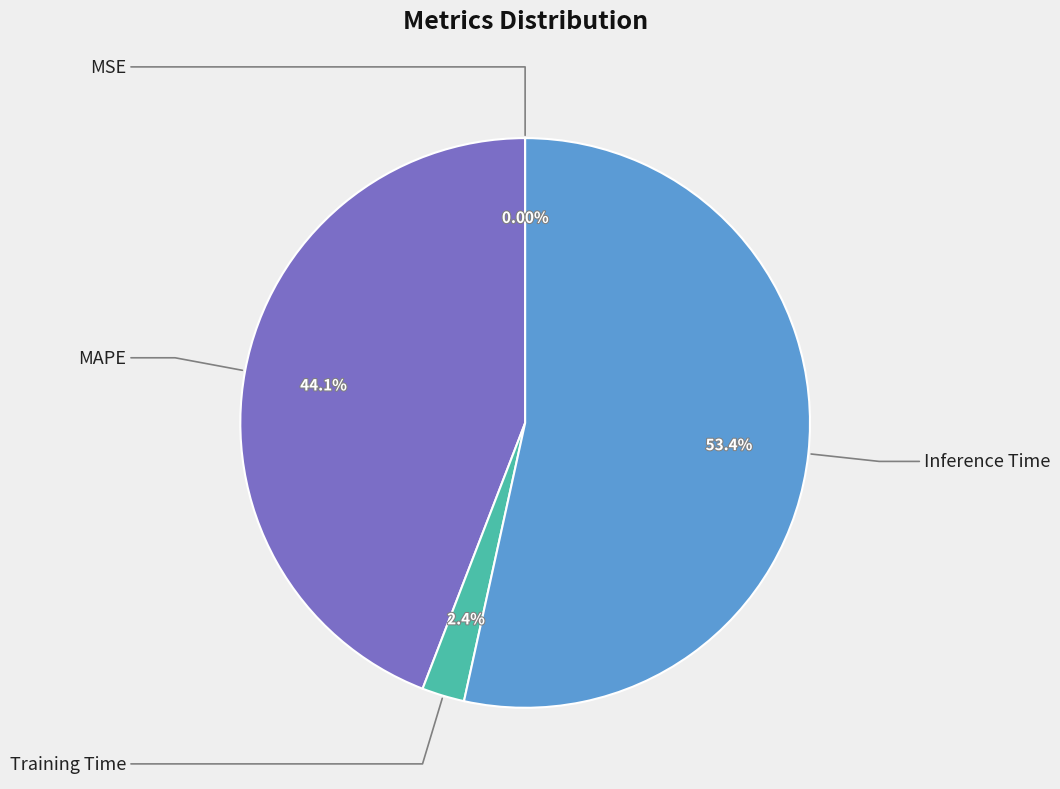

To the nearest percent, what is the difference between the largest and smallest slice percentages?

53%